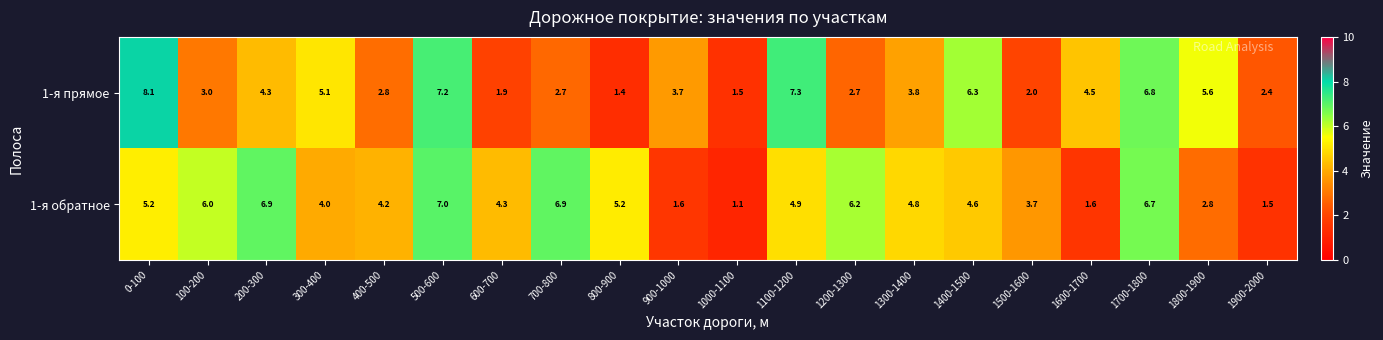

Which series changed the most between 1000-1100 and 1400-1500?

1-я прямое